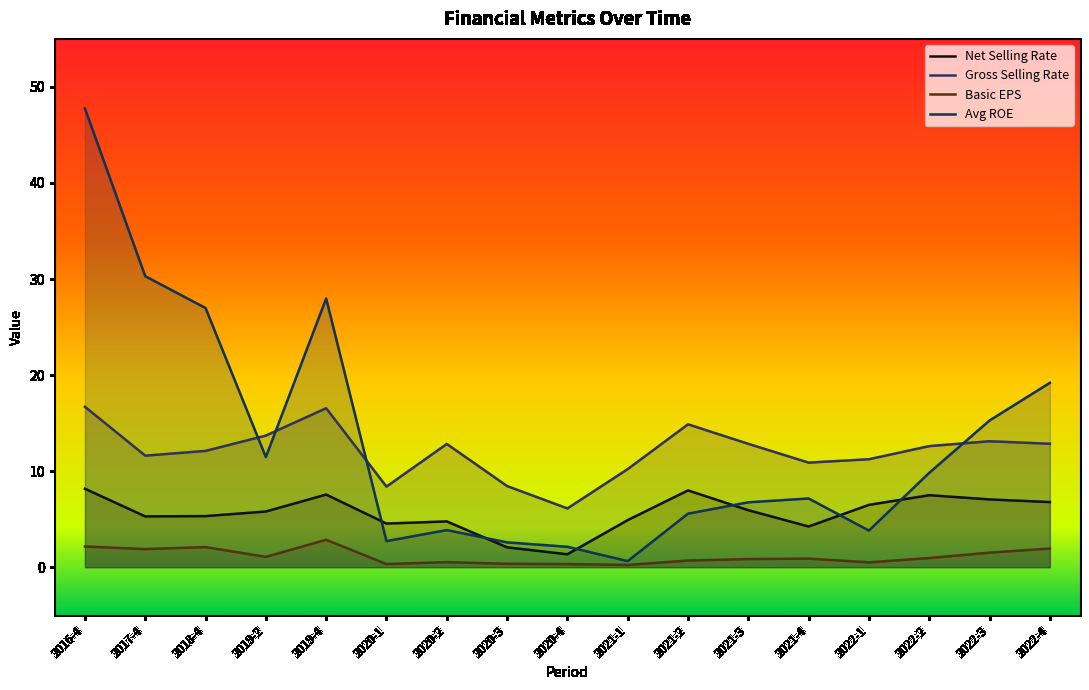

What is the difference between the net_selling_rate values at 2016-4 and 2020-3?

6.1